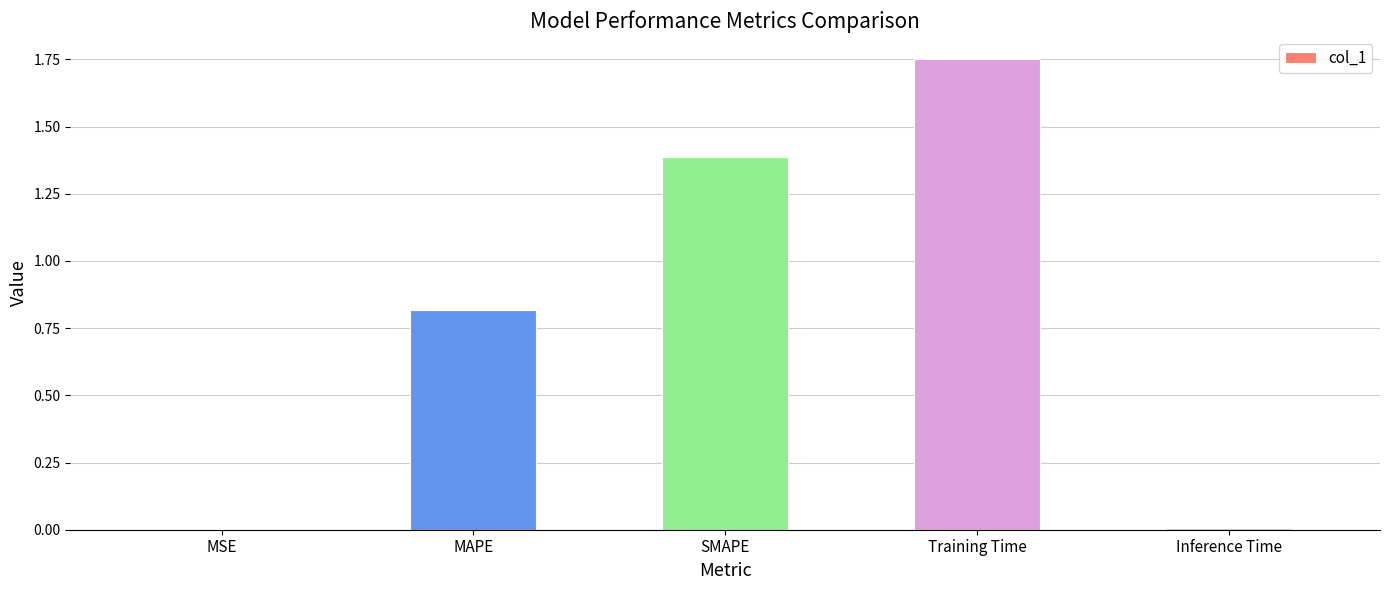

The value at Training Time is 2.4. True or false?

False